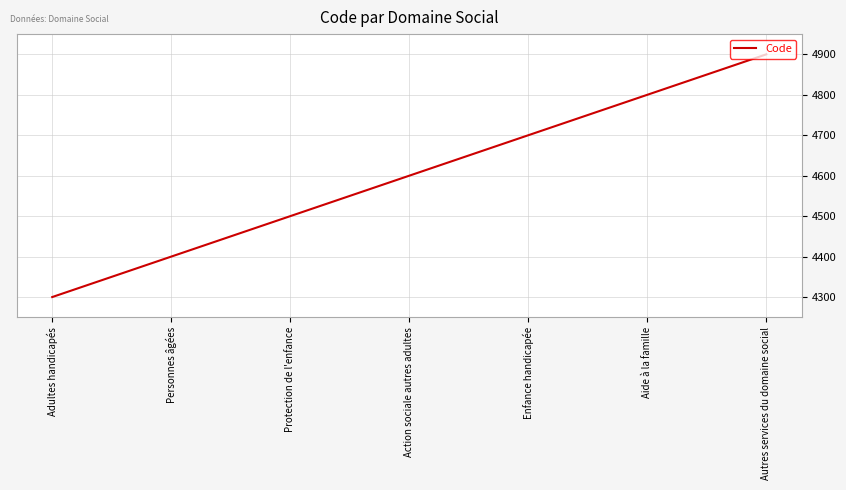

What is the approximate value at Aide à la famille?

4800